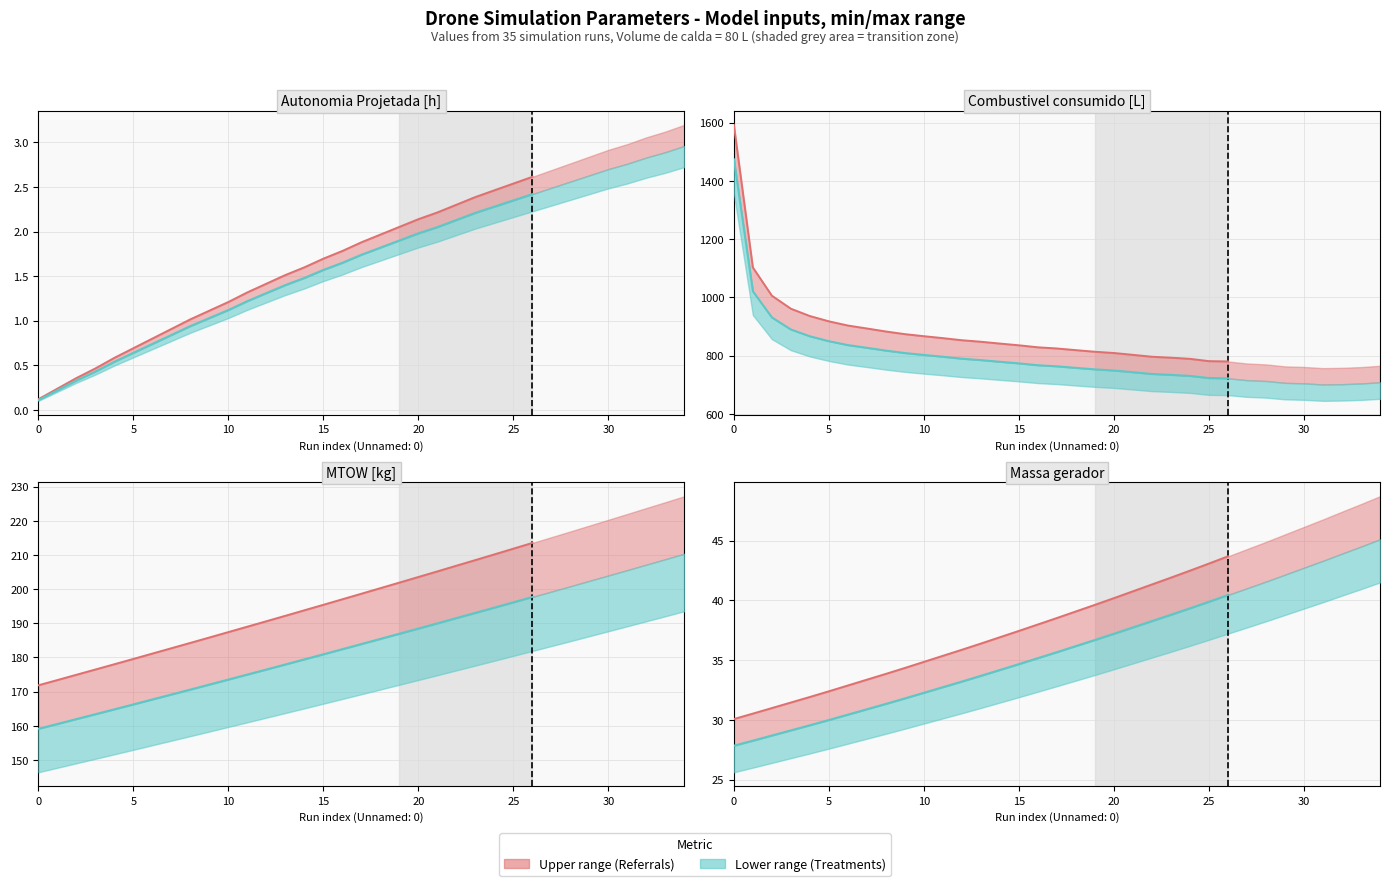

Where does the Autonomia Projetada [h] series first go above 1?

9